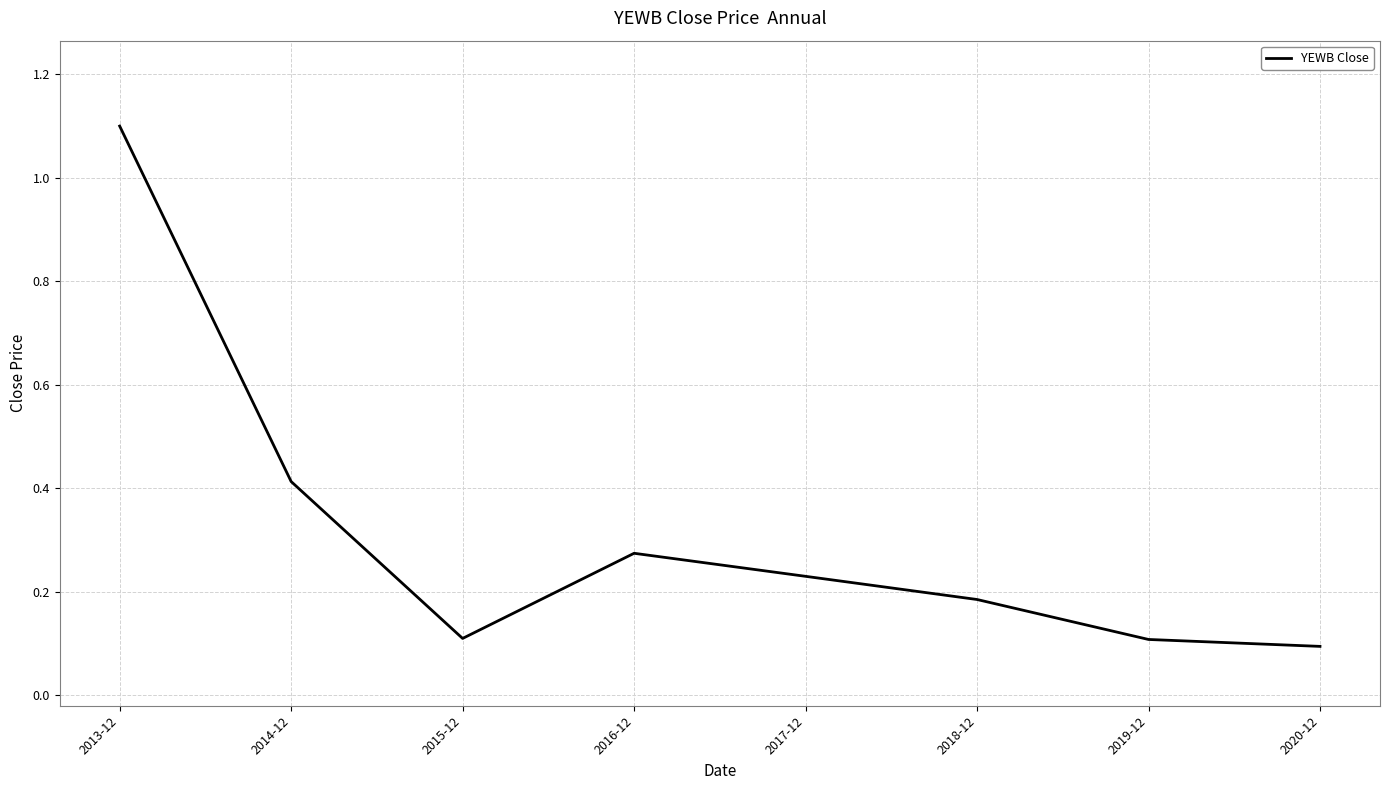

What position from the left is 2014-12?

2